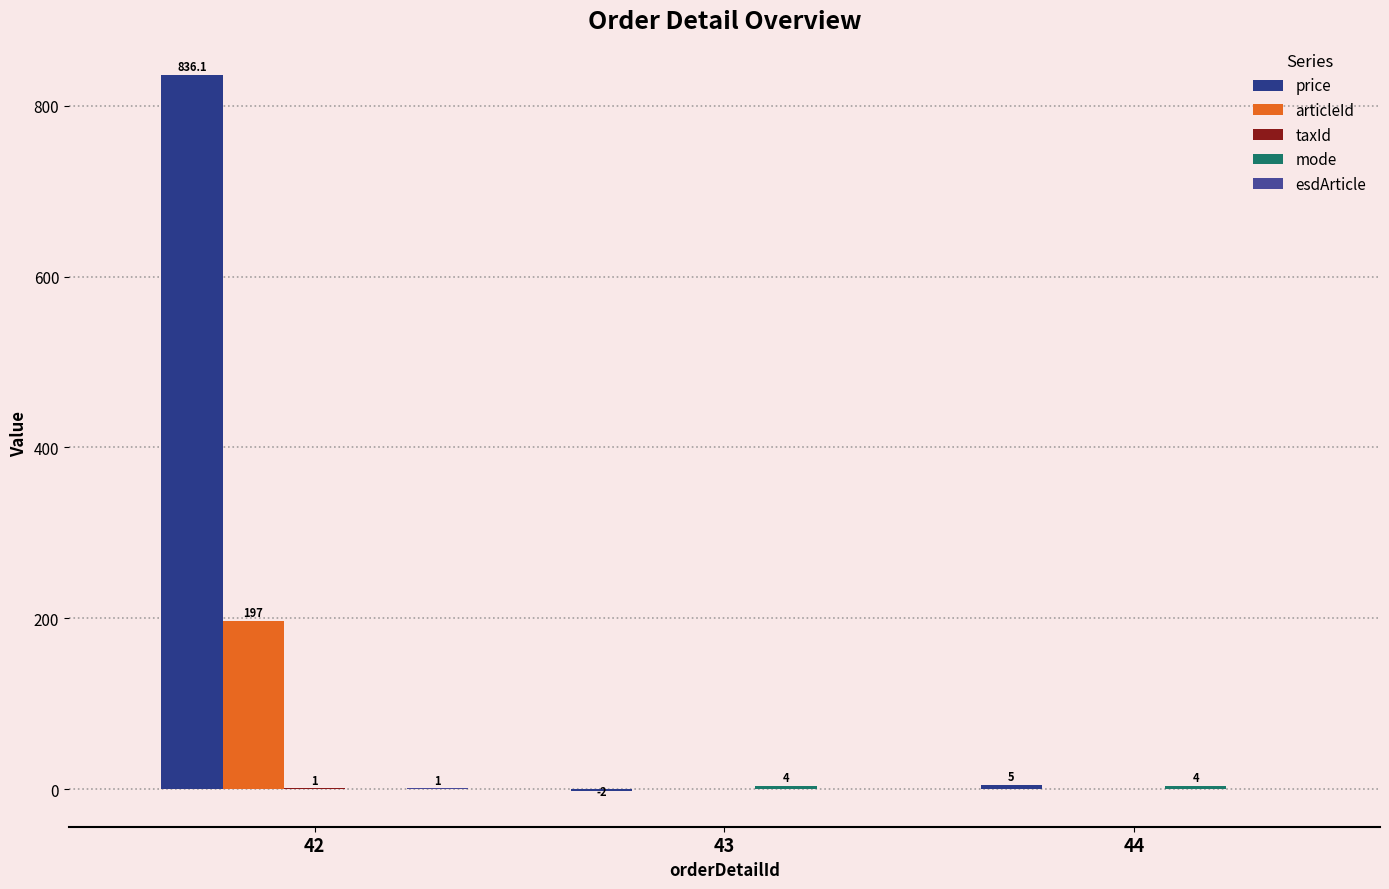

Which label corresponds to the largest value in the chart?

42